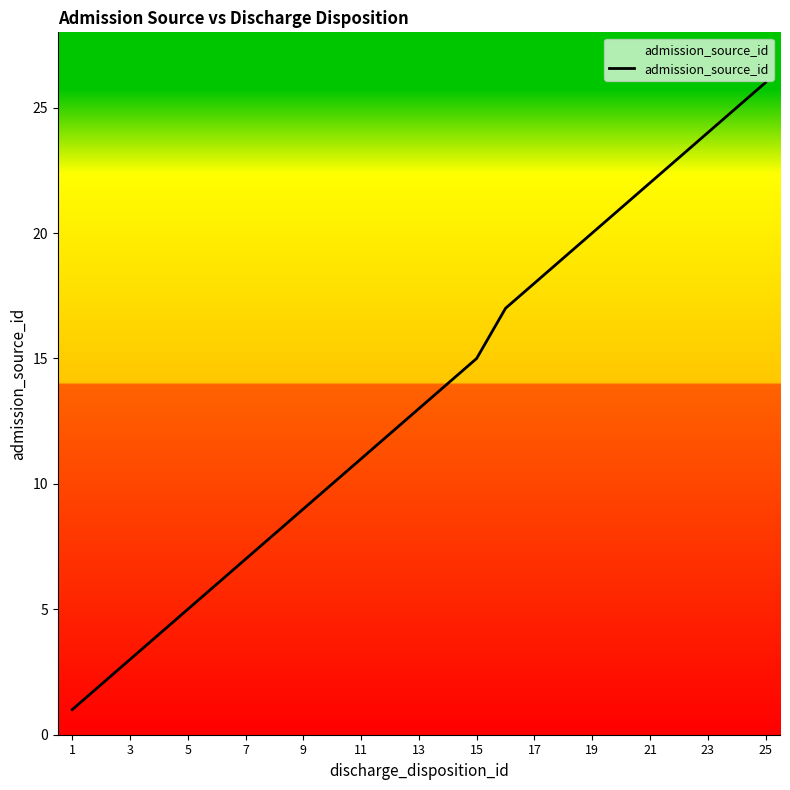

What is the difference between the maximum and minimum values?

25